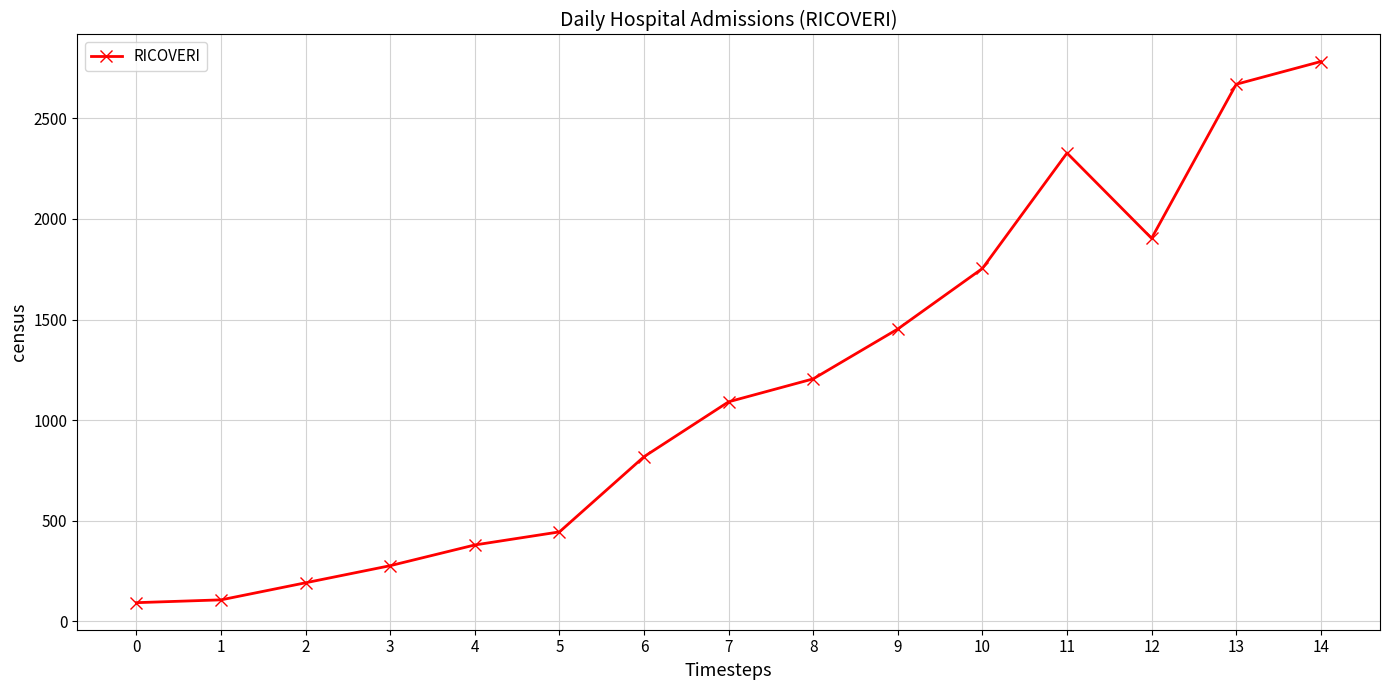

What is the approximate value at 2?

191